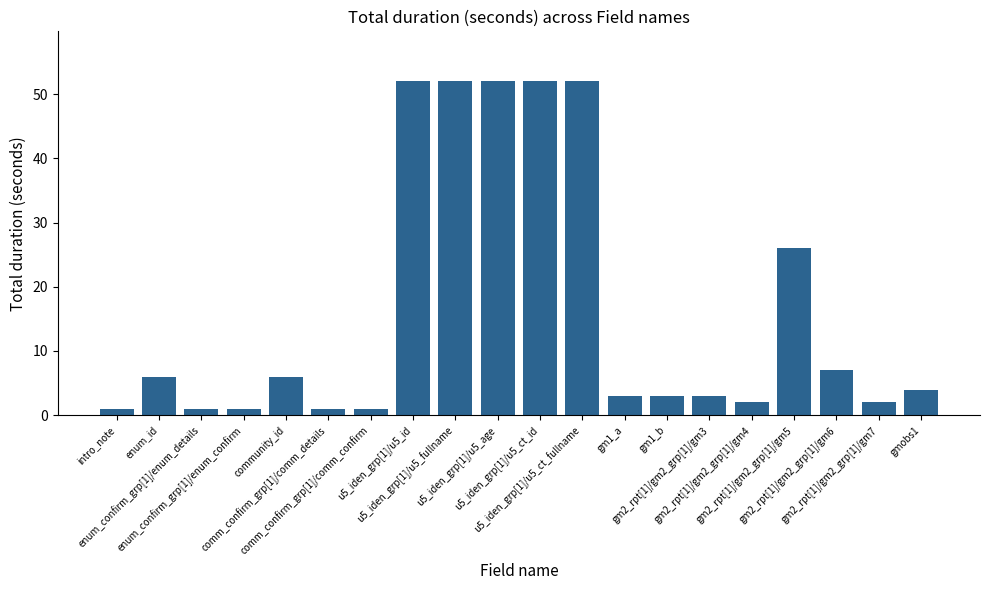

What is the smallest value displayed?

1